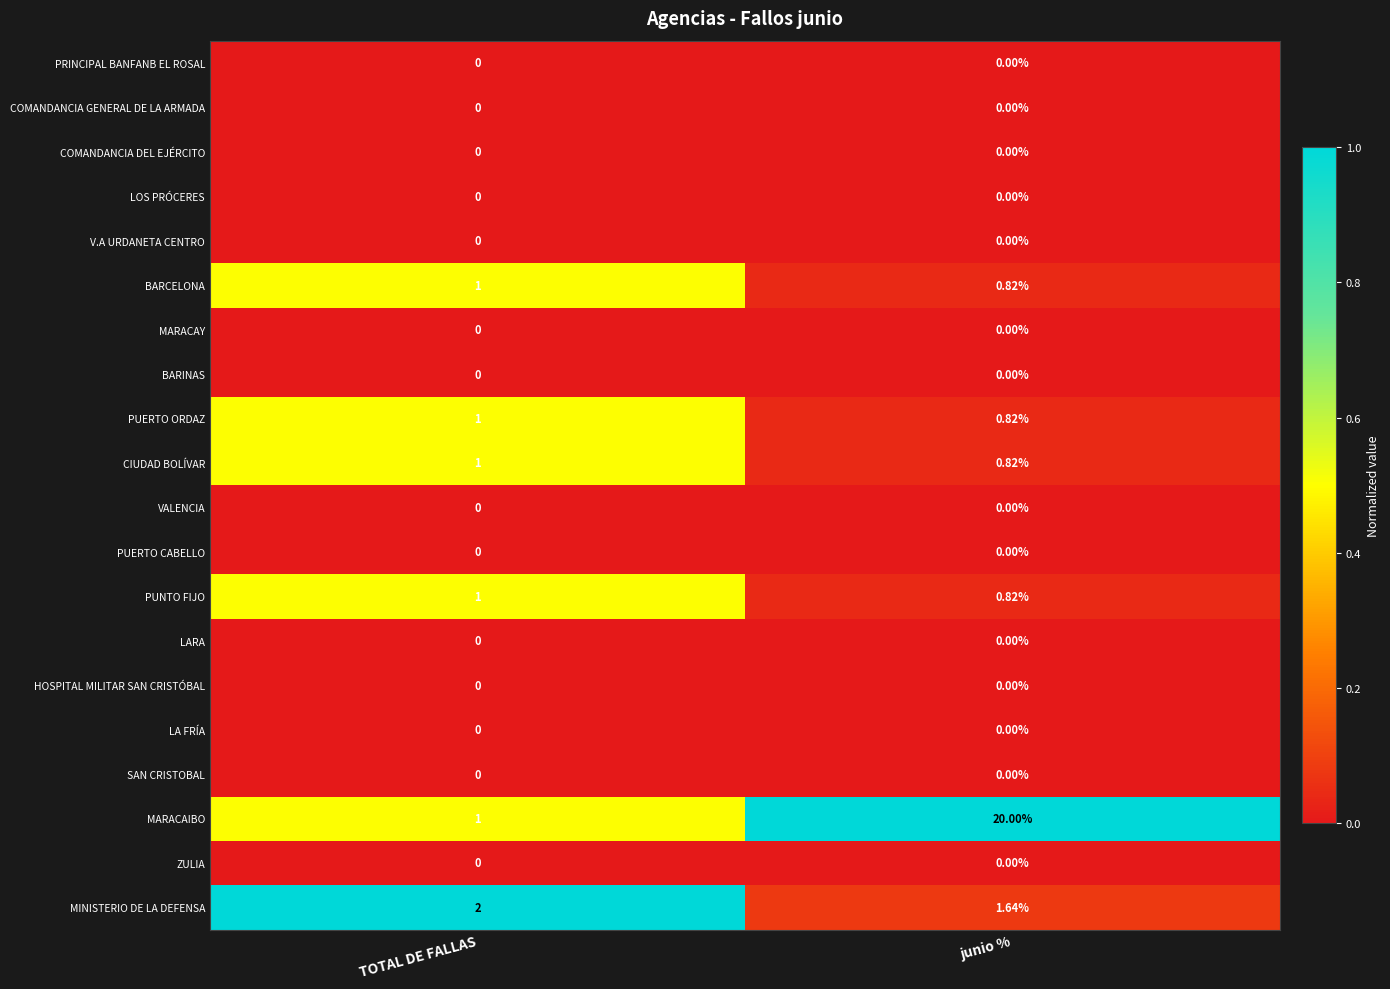

Which series changed the most between TOTAL DE FALLAS and junio %?

MARACAIBO